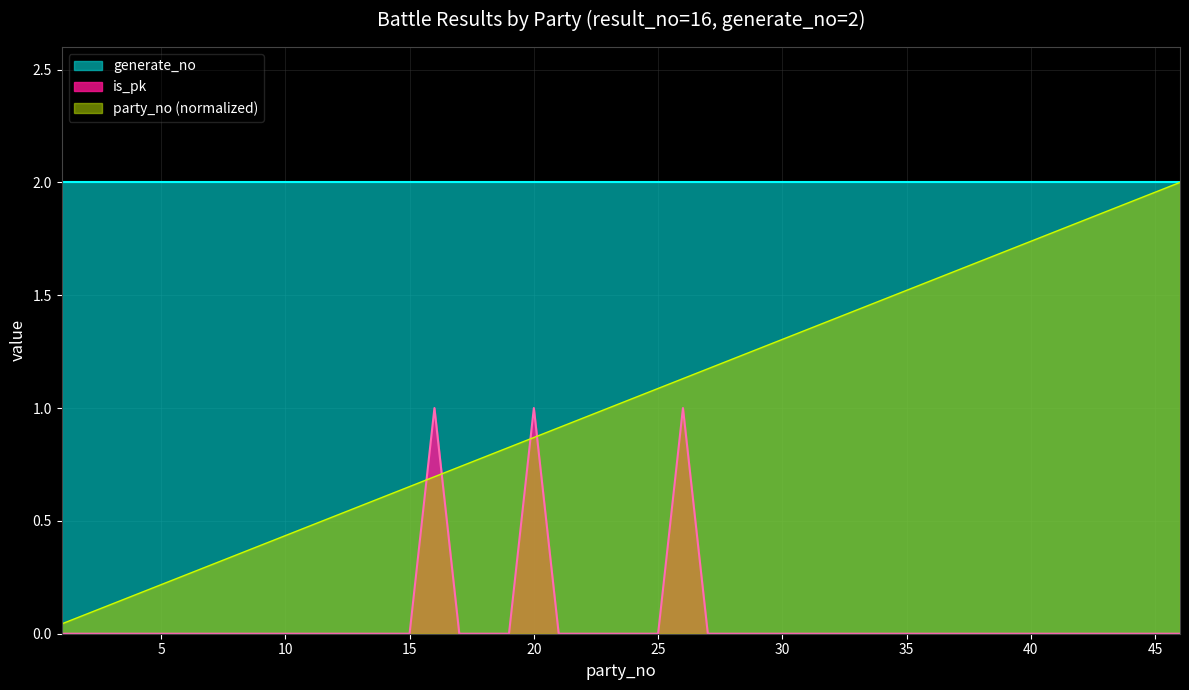

At how many categories does at least one series exceed 1?

40